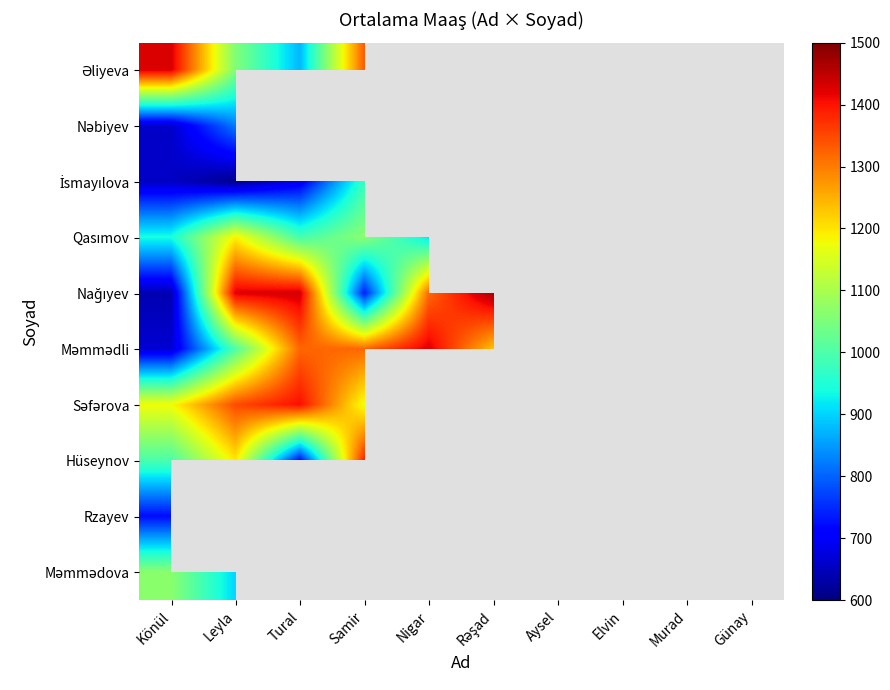

What is the minimum value shown in the chart?

611.0